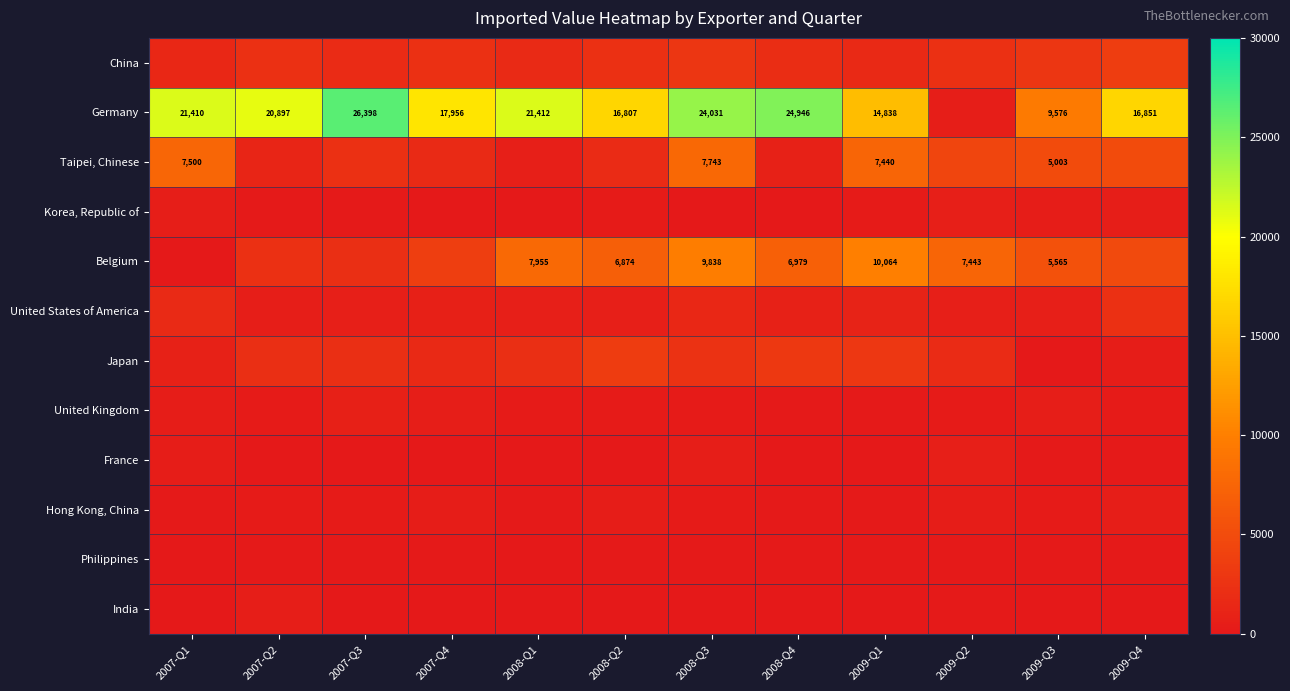

Which series has the largest total across all categories?

Germany